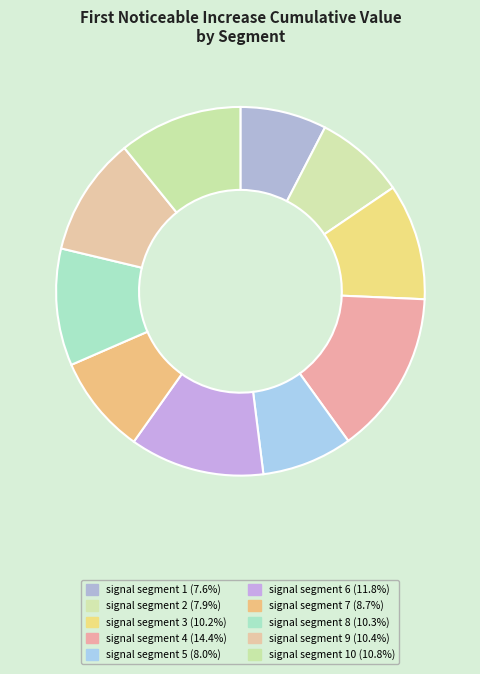

How many segments does this pie chart have?

10